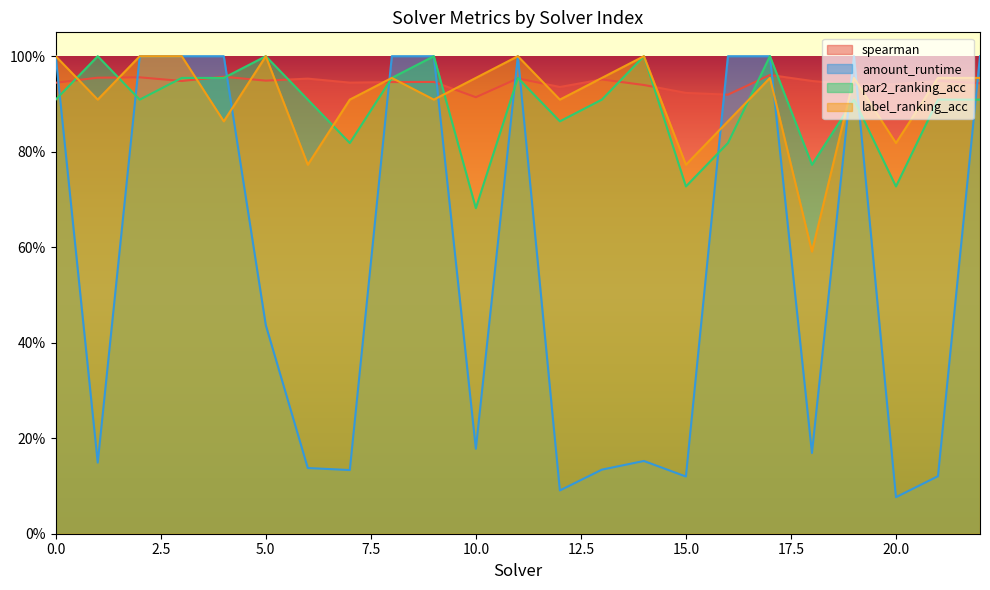

Where is amount_runtime nearest to the value 0?

20